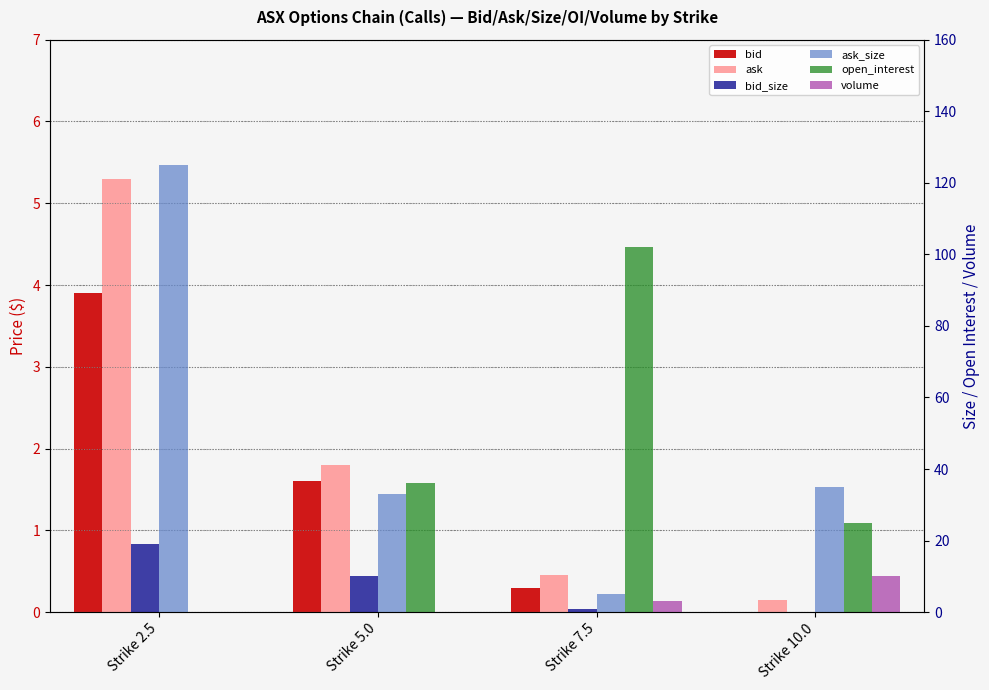

The value of ask at Strike 10.0 is 0.3. True or false?

False